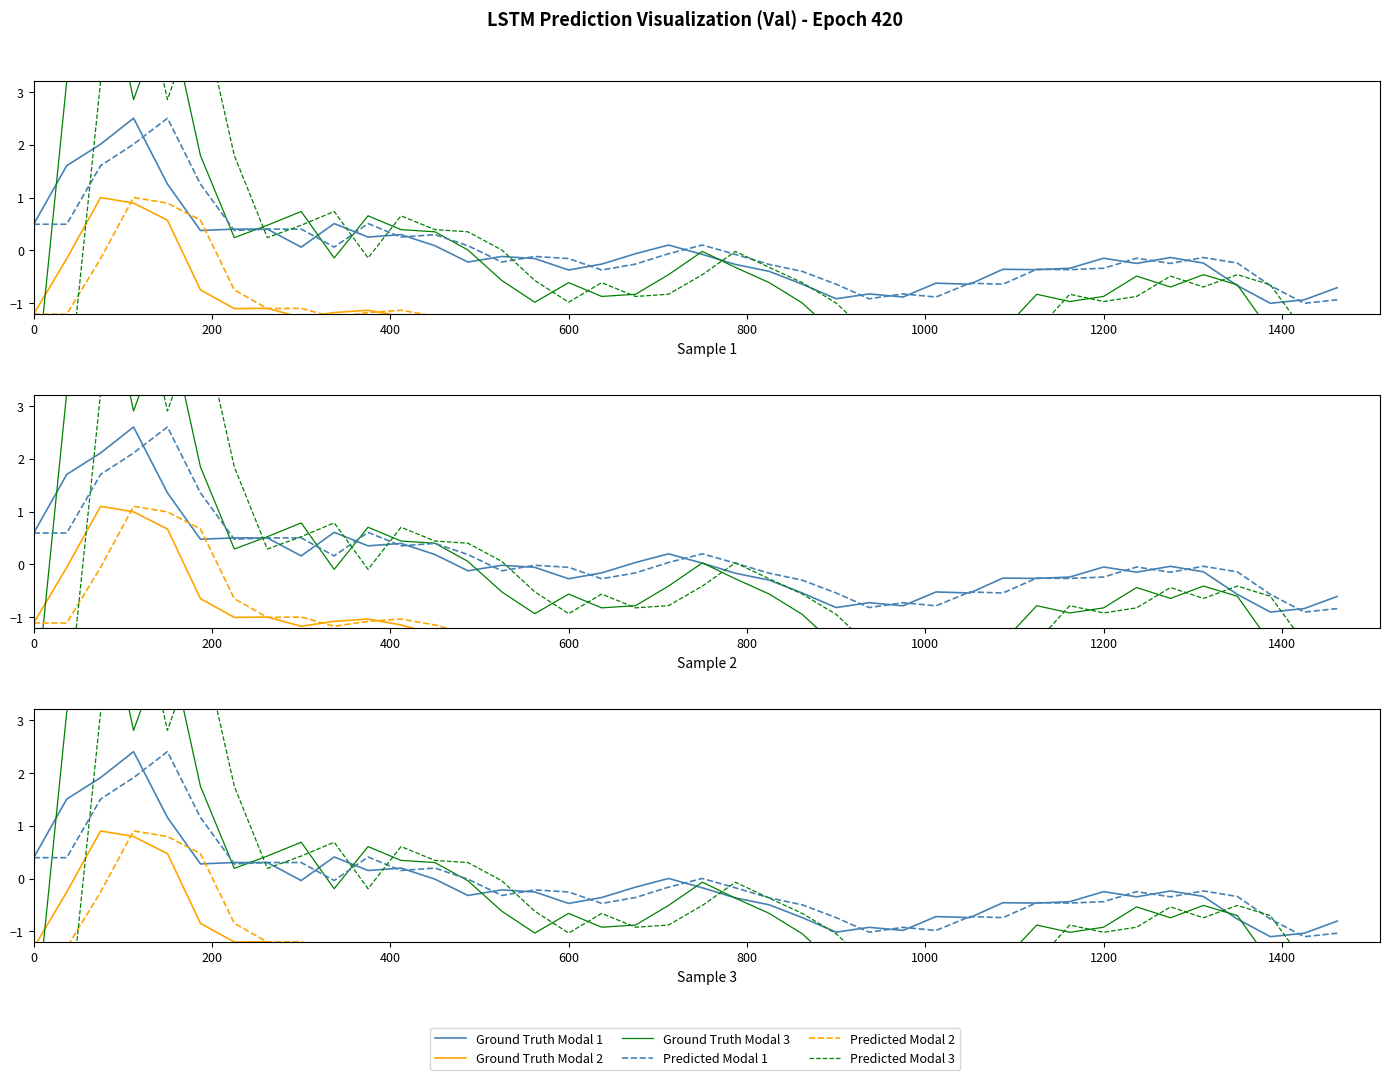

What is the highest value of the Ground Truth Modal 1 series?

2.4